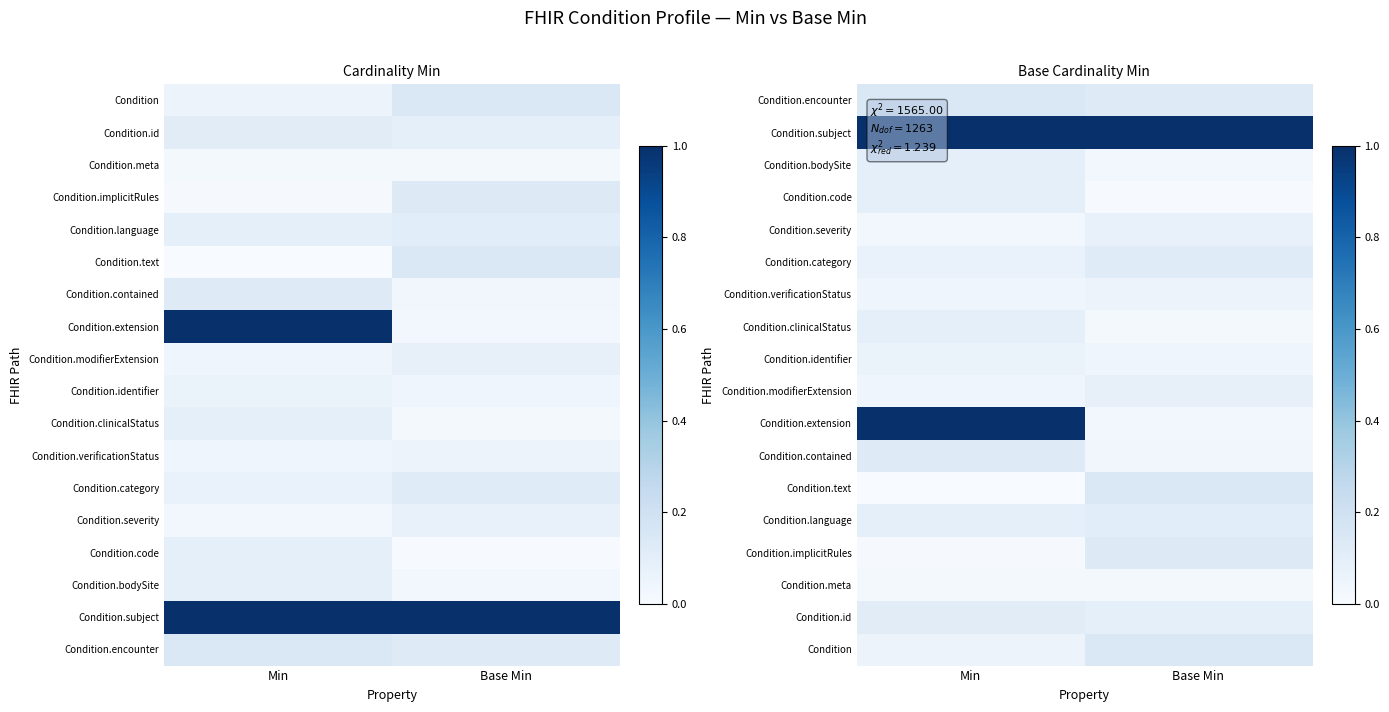

List the series in order of their peak value, highest first.

Condition.subject, Condition.extension, Condition.text, Condition.encounter, Condition, Condition.implicitRules, Condition.contained, Condition.category, Condition.id, Condition.language, Condition.clinicalStatus, Condition.bodySite, Condition.code, Condition.modifierExtension, Condition.severity, Condition.identifier, Condition.verificationStatus, Condition.meta